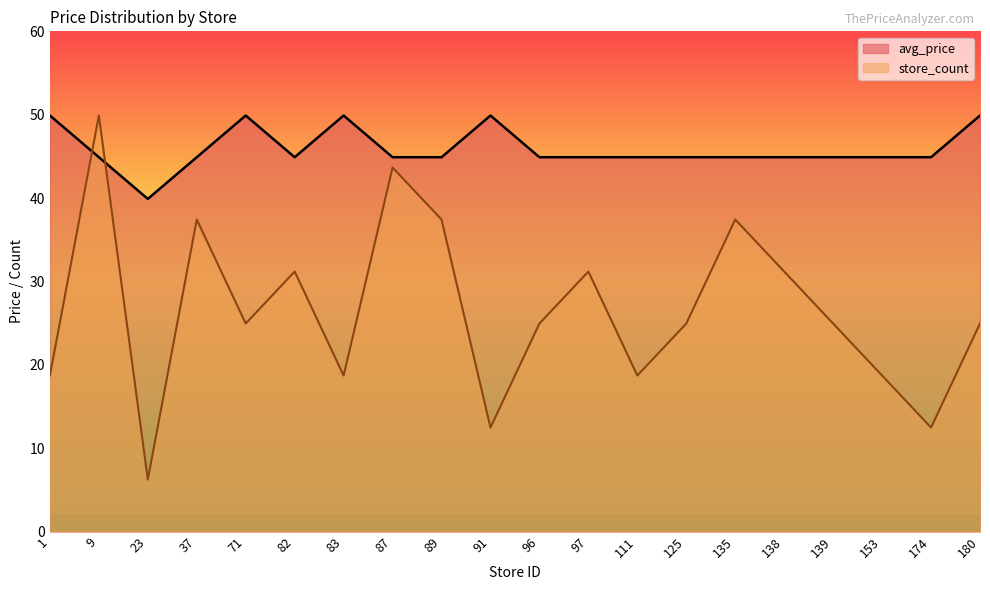

What is the difference between the highest and lowest values at 138?

13.7